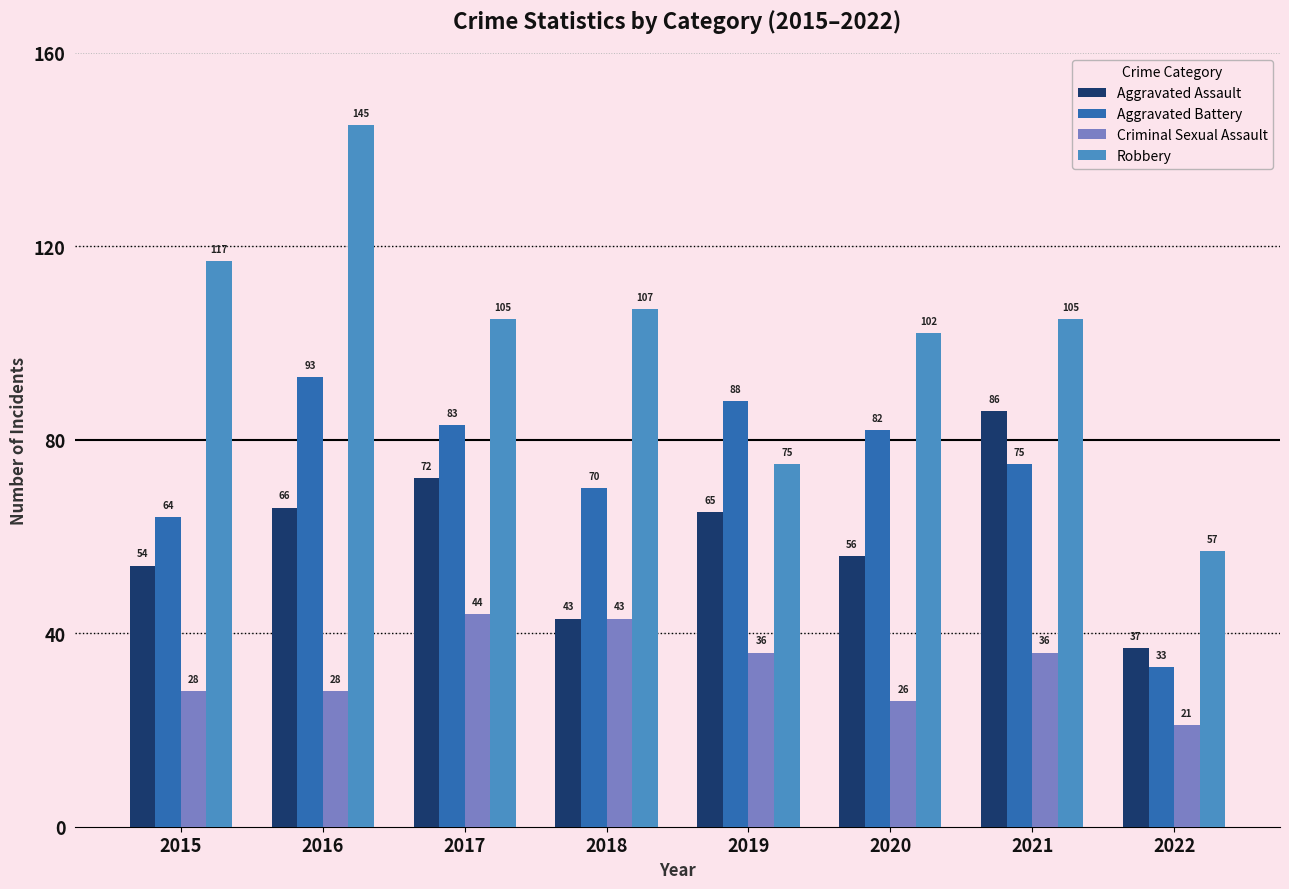

The Aggravated Battery series shows 118 at 2017. True or false?

False